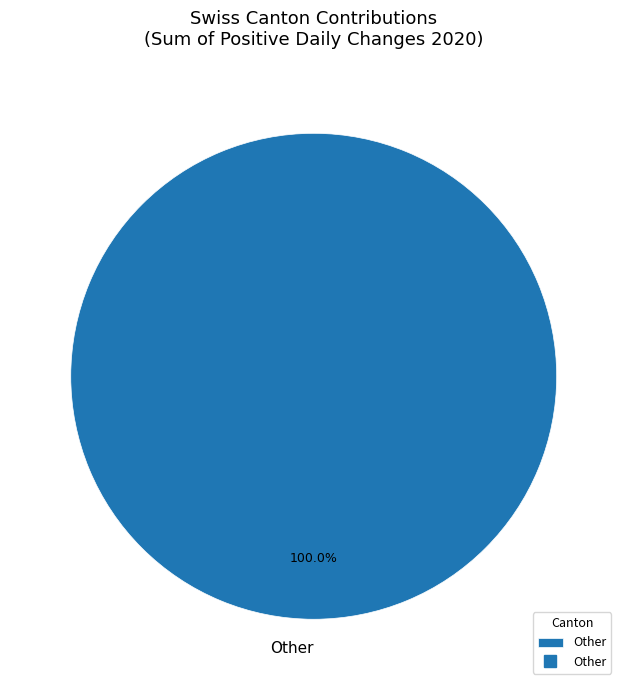

Is there any slice that represents more than half of the pie?

Yes